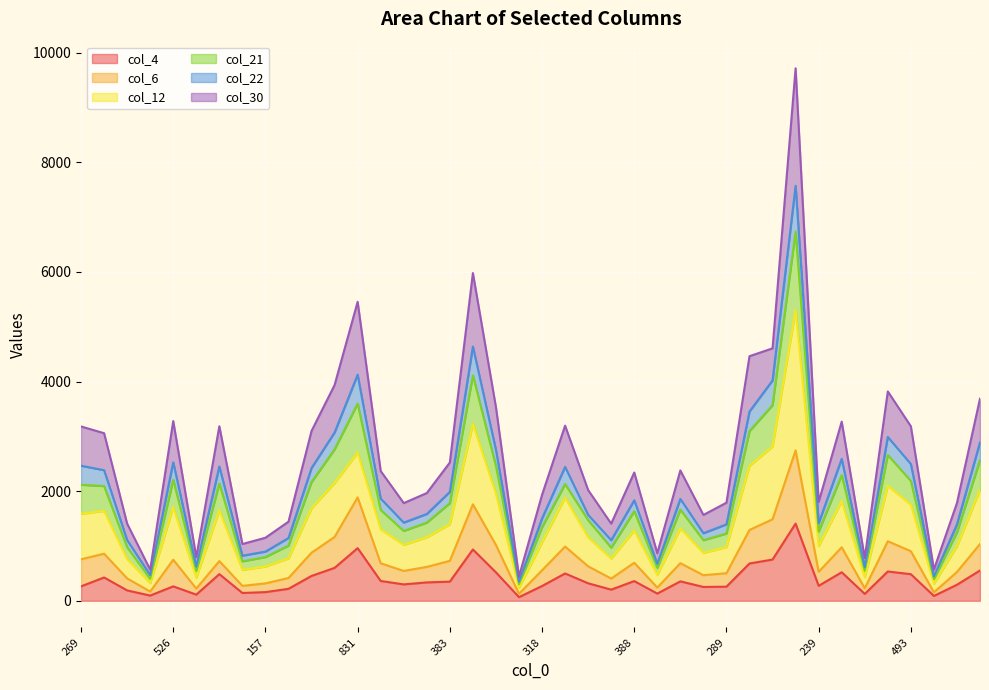

Is it true that col_4 equals 485 at 493?

True